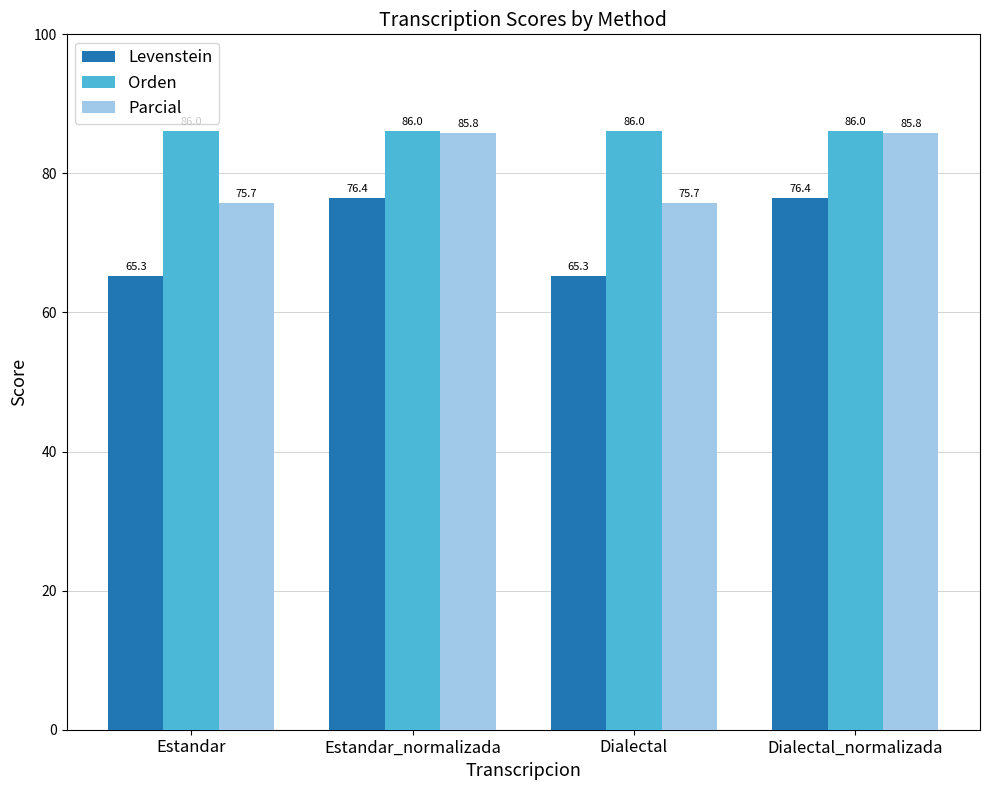

Which series has the largest total across all categories?

Orden